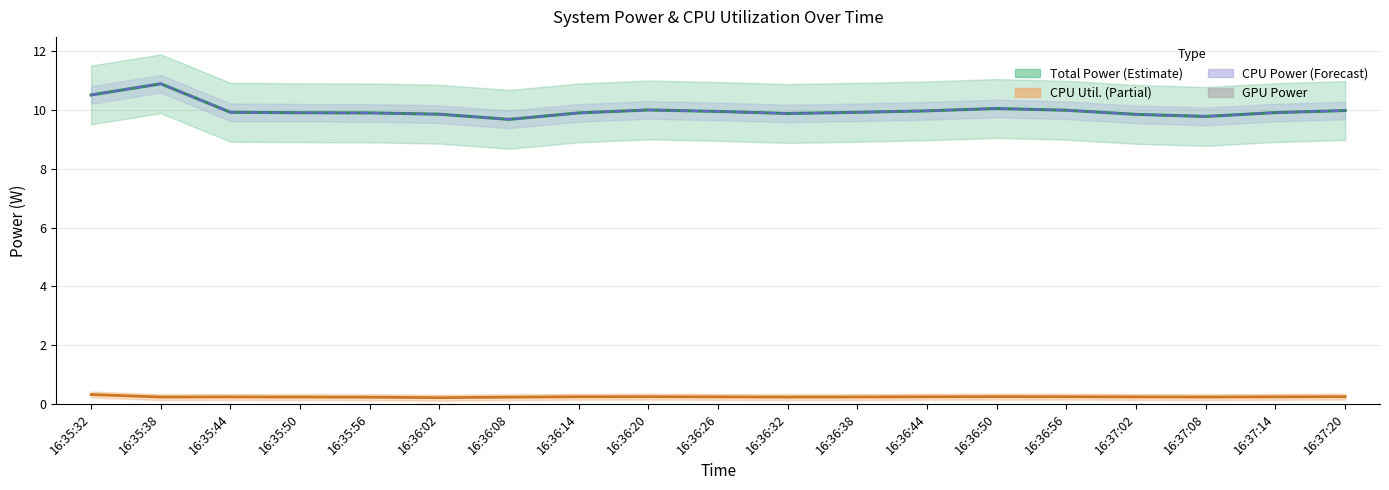

Rank the series by their maximum value, from highest to lowest.

Total Power, CPU Power, CPU Utilization, GPU Power